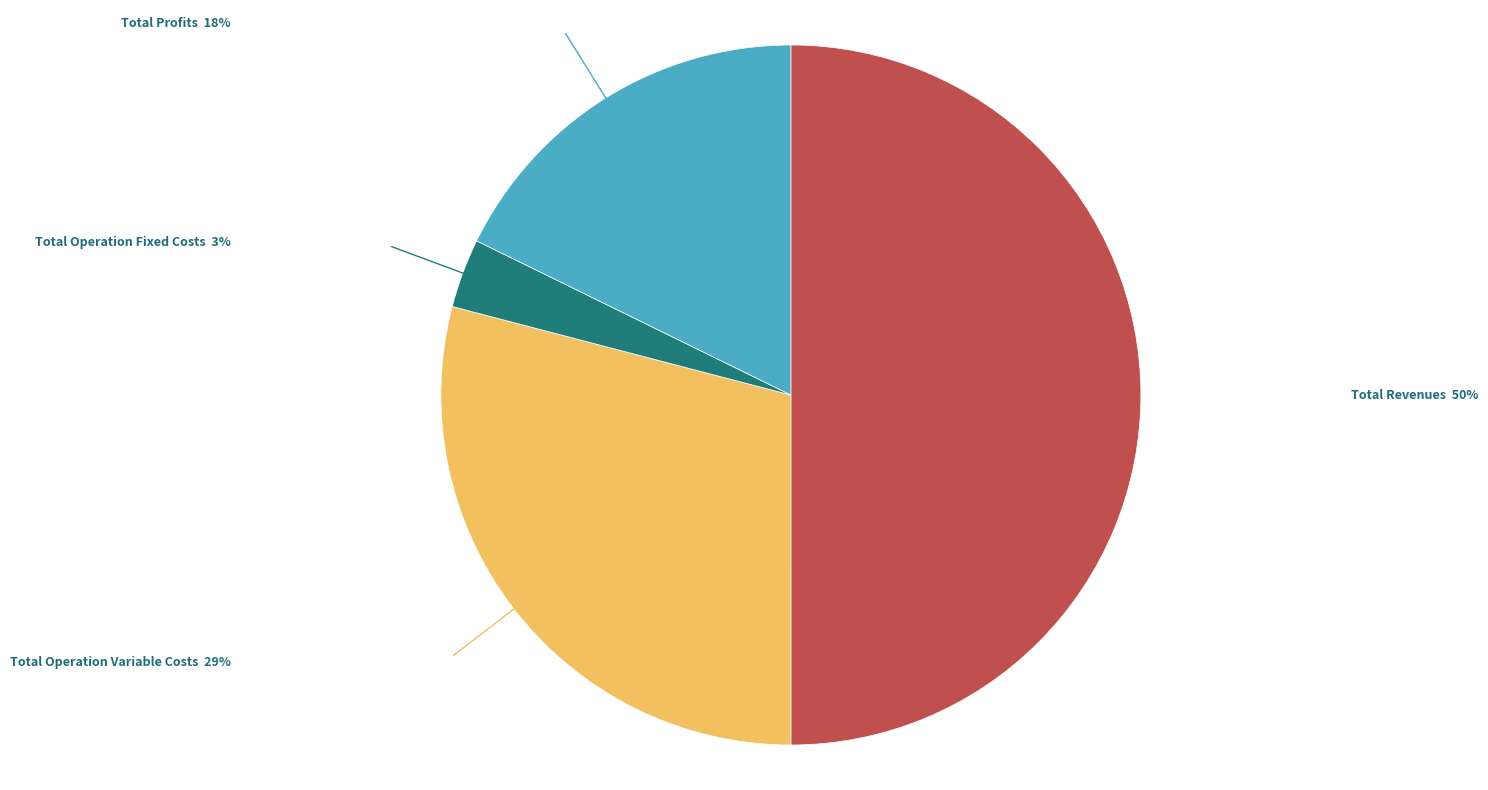

Which category has the biggest portion of the pie?

Total Revenues